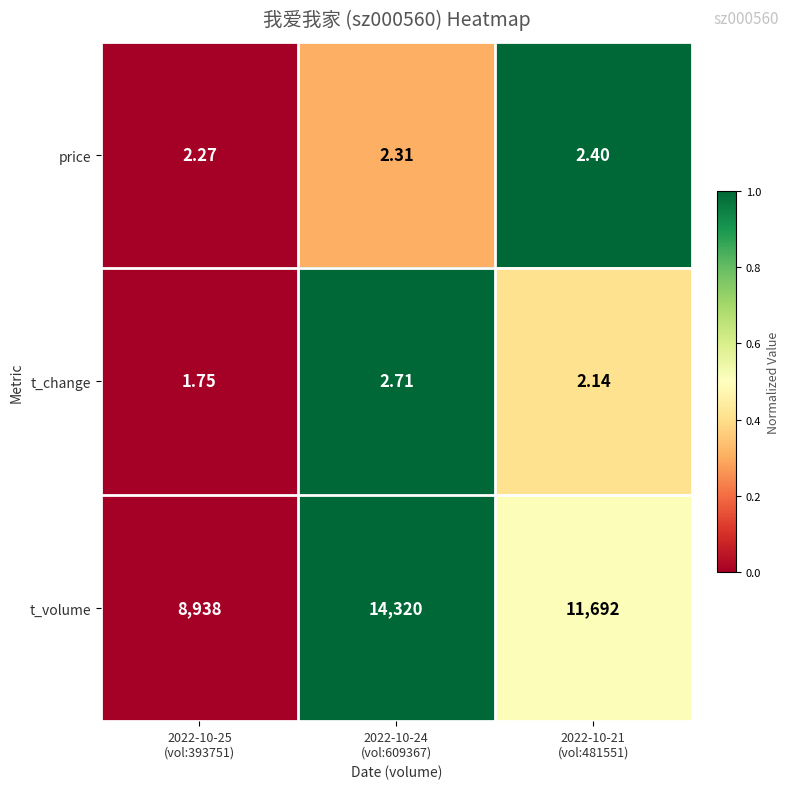

Which series has the largest total across all categories?

t_volume